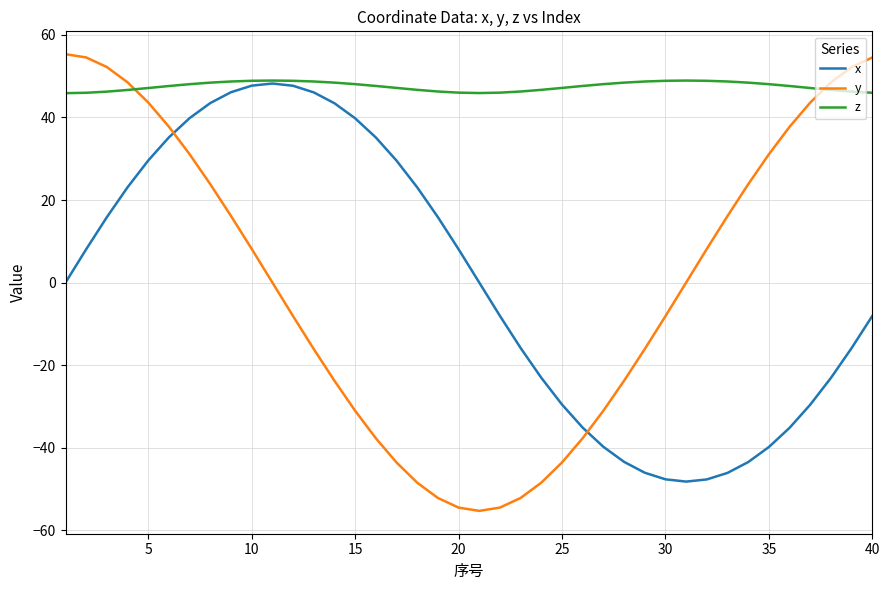

What is the maximum value shown in the chart?

55.3